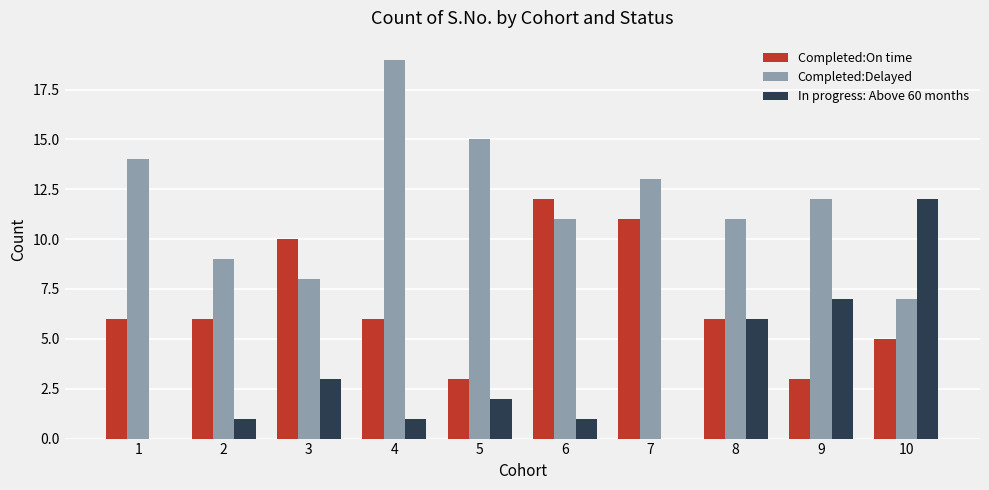

How many groups of bars are there?

10